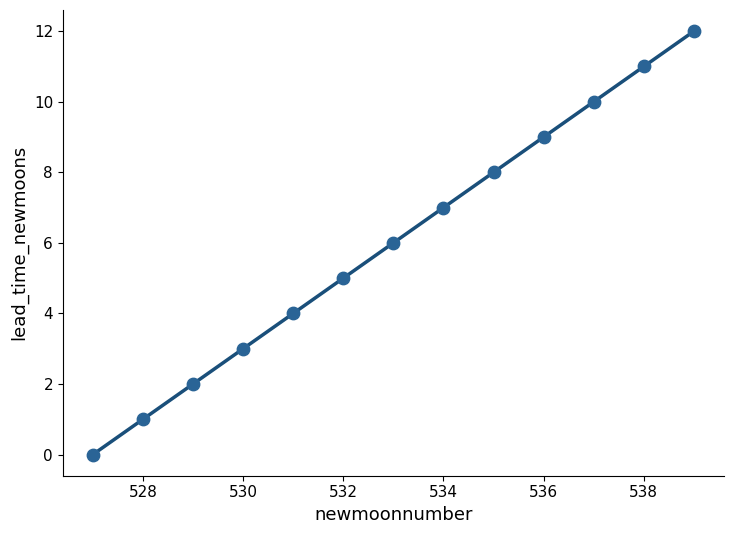

What is the range of Y values (max minus min)?

12